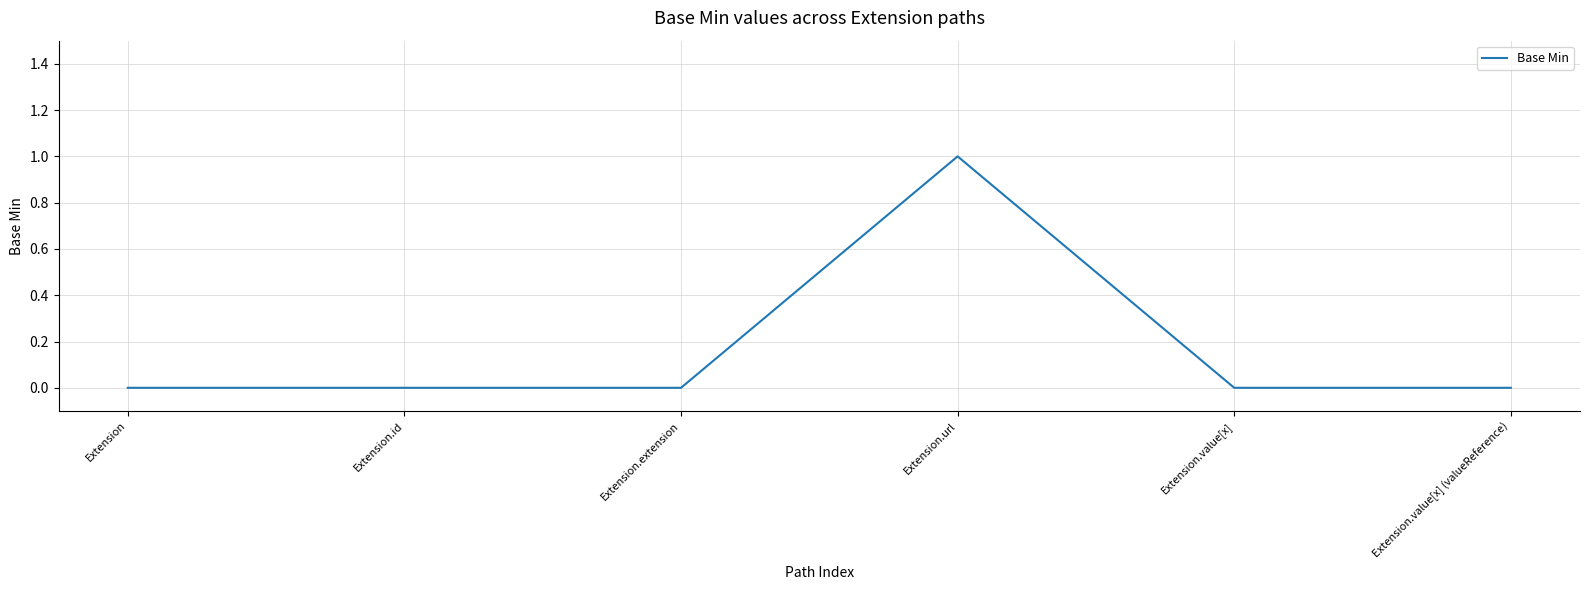

The chart shows a value of 0 at Extension. True or false?

True